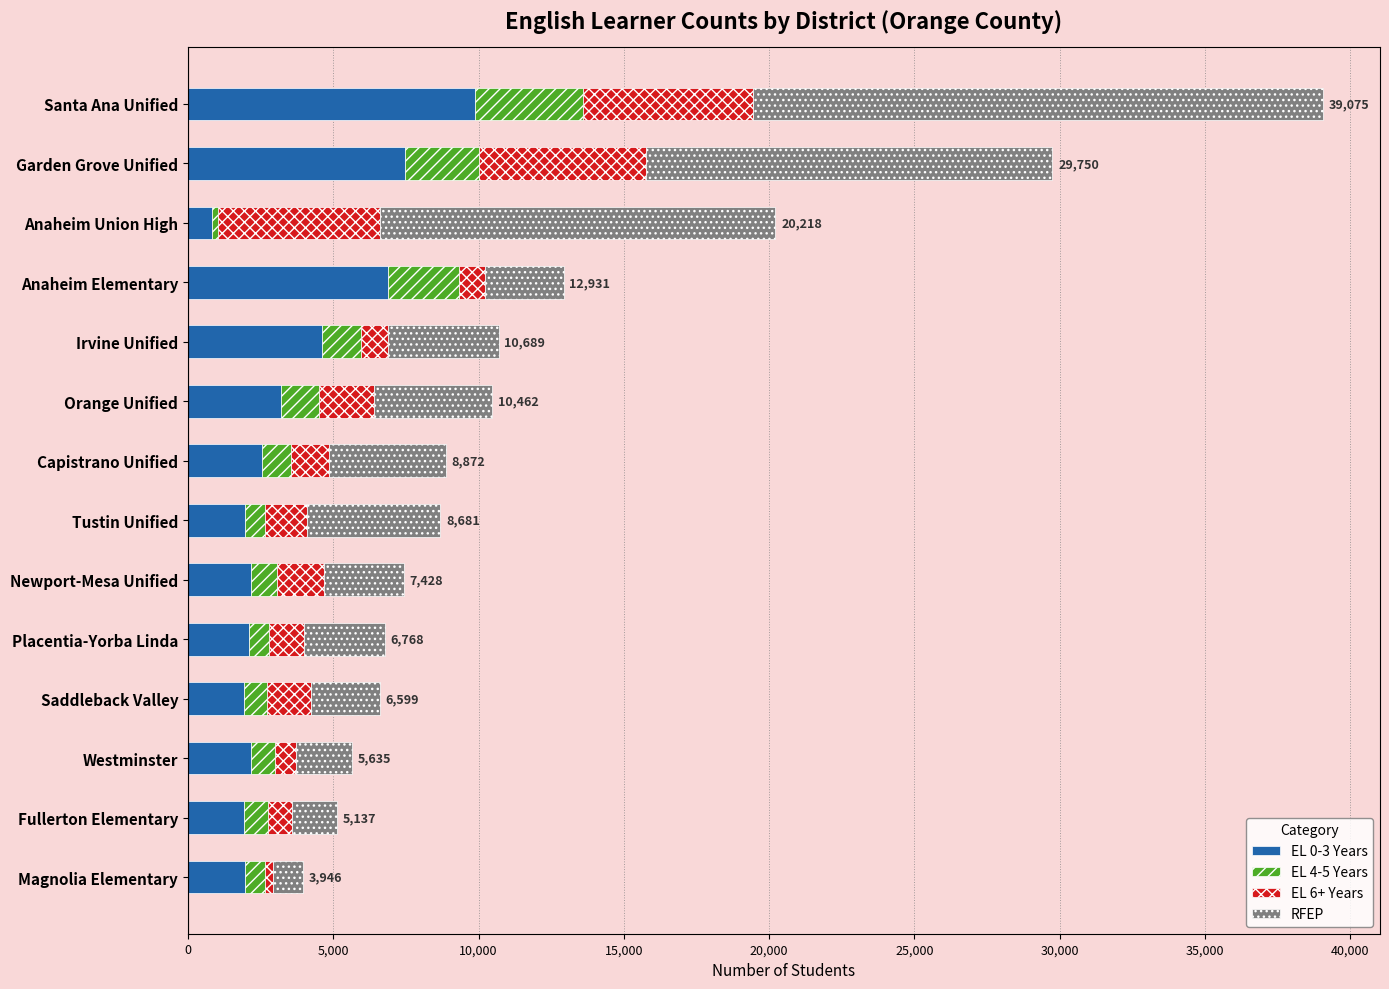

Which category has the highest value in the EL 0-3 Years series?

Santa Ana Unified